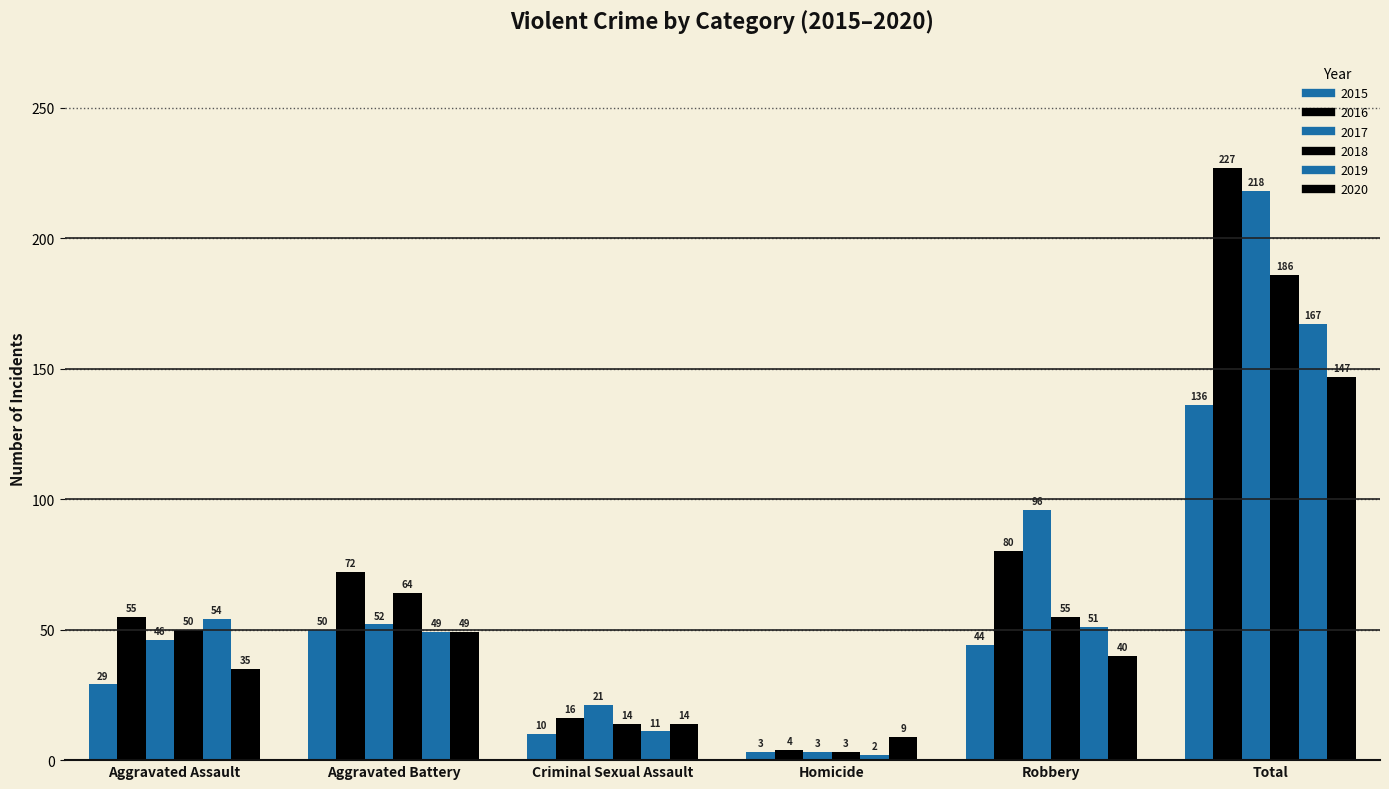

What is the maximum value shown in the chart?

227